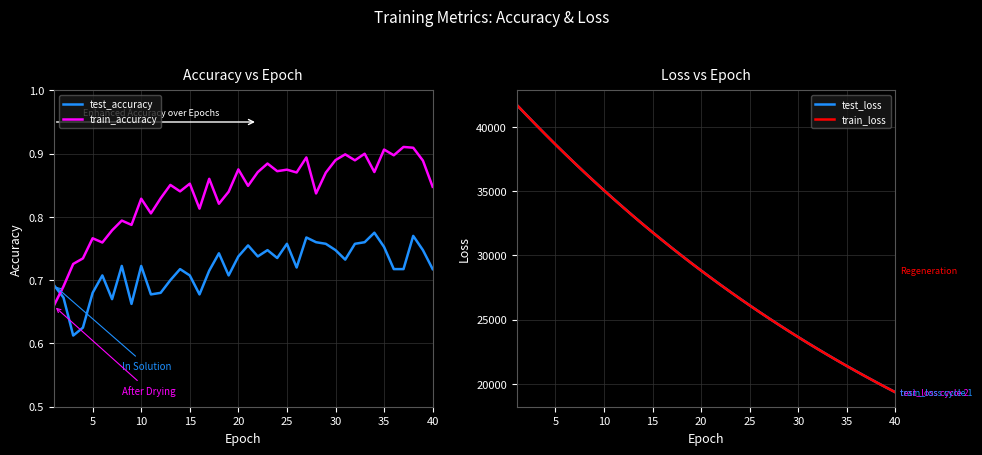

How many intersections are there between train_accuracy and test_accuracy?

1